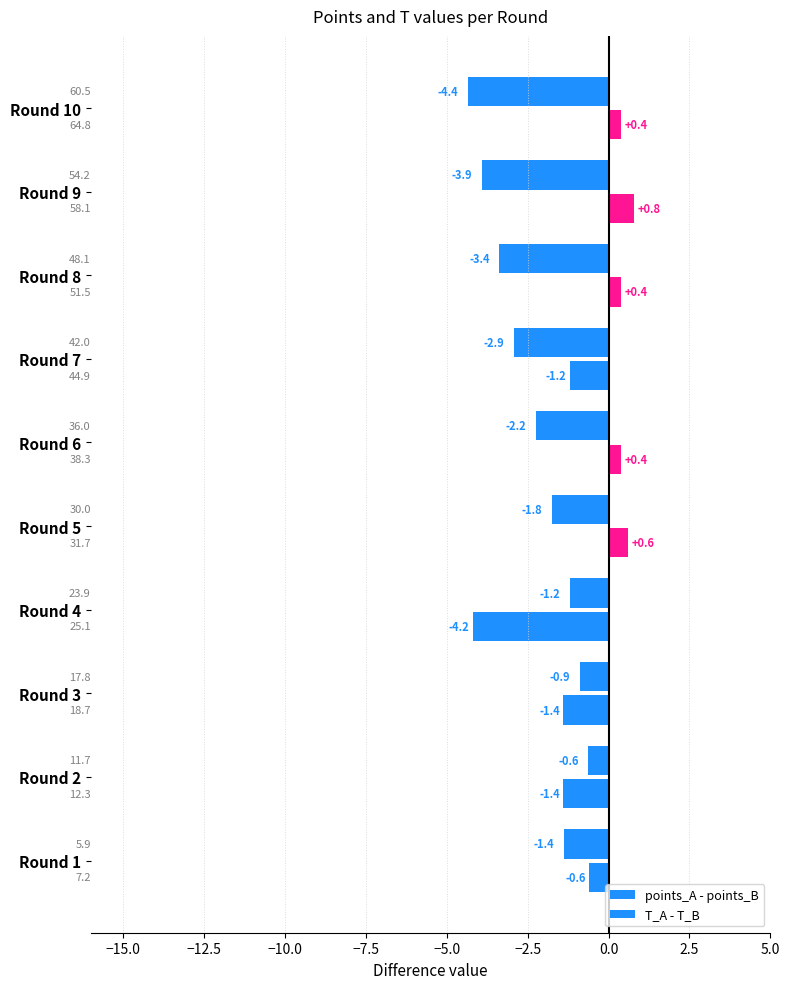

How many values in T_A - T_B are above zero?

5